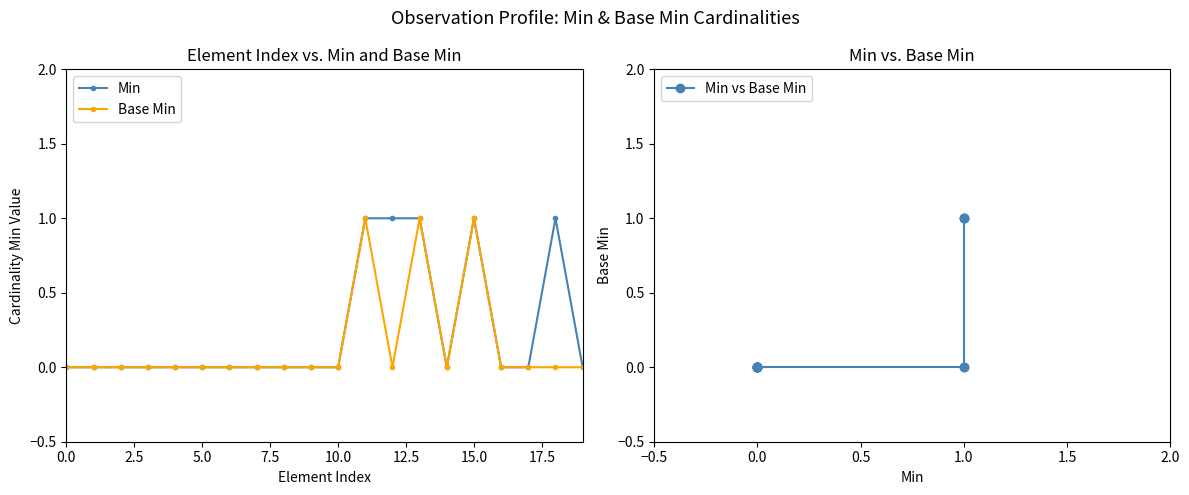

Count the Base Min values in the range 0 to 1.

20